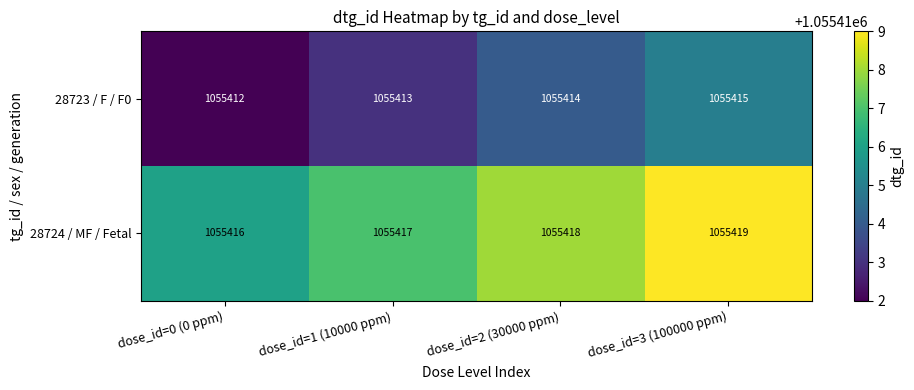

At how many categories does at least one series exceed 1055415?

4